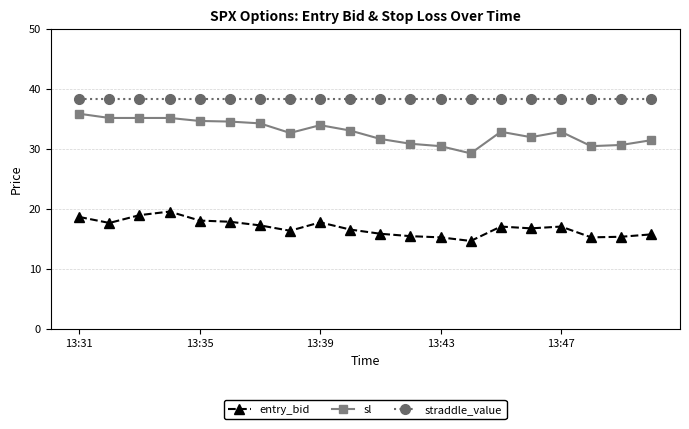

Rank the series by their average value, from lowest to highest.

entry_bid, sl, straddle_value